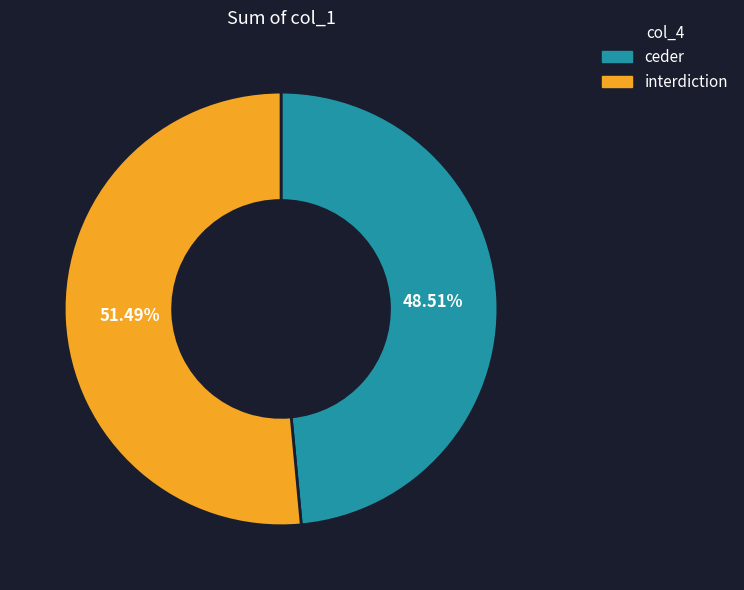

The ceder slice represents 49% of the pie. True or false?

True